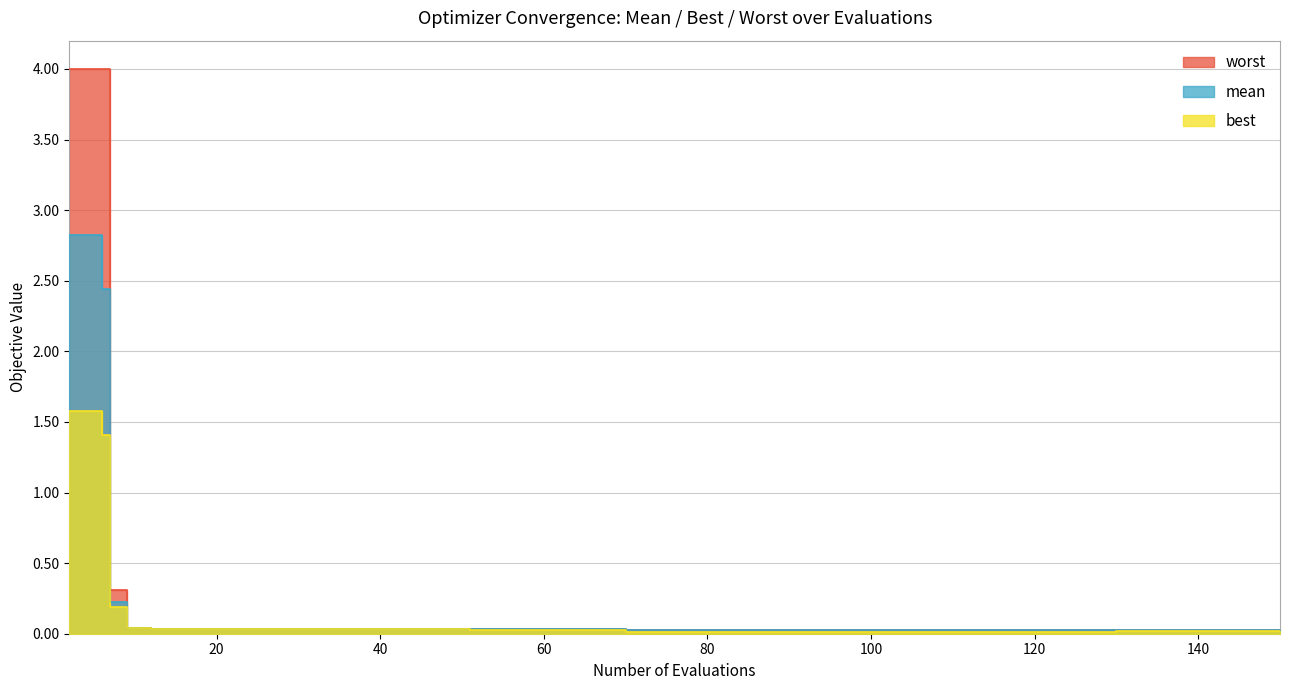

What are all the series names shown in the legend?

mean, best, worst